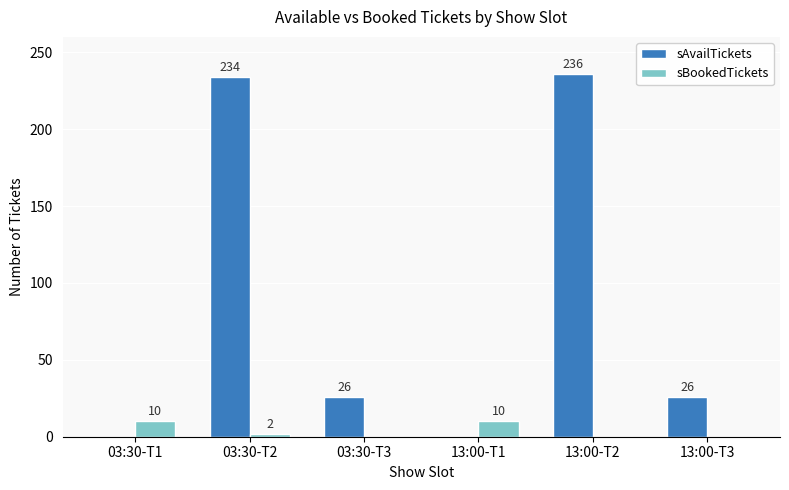

True or false: sAvailTickets has a value of 10 at 13:00-T3.

False